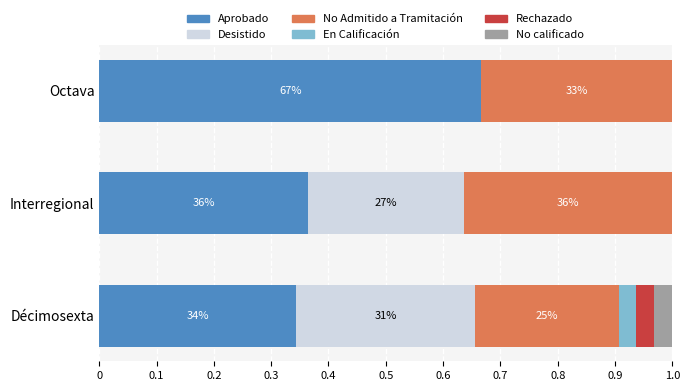

What are all the series names shown in the legend?

Aprobado, Desistido, No Admitido a Tramitación, En Calificación, Rechazado, No calificado